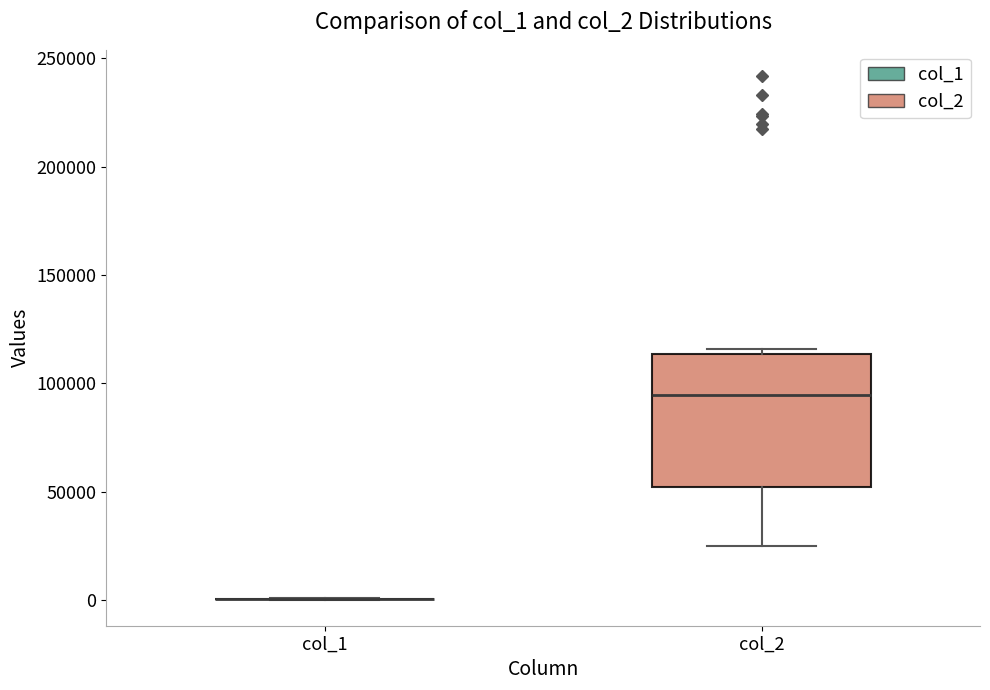

Reading left to right, transcribe this box plot: for each box, give where its median line is, the range the box spans, and where its two whiskers end, as read against the y-axis. The values are not printed on the chart, so give them approximately, as read against the axis.

col_1: box collapsed to a line at 0, whiskers 0 to 0
col_2: median 95000, box 50000 to 115000, whiskers 25000 to 115000 (just above the box's upper edge)